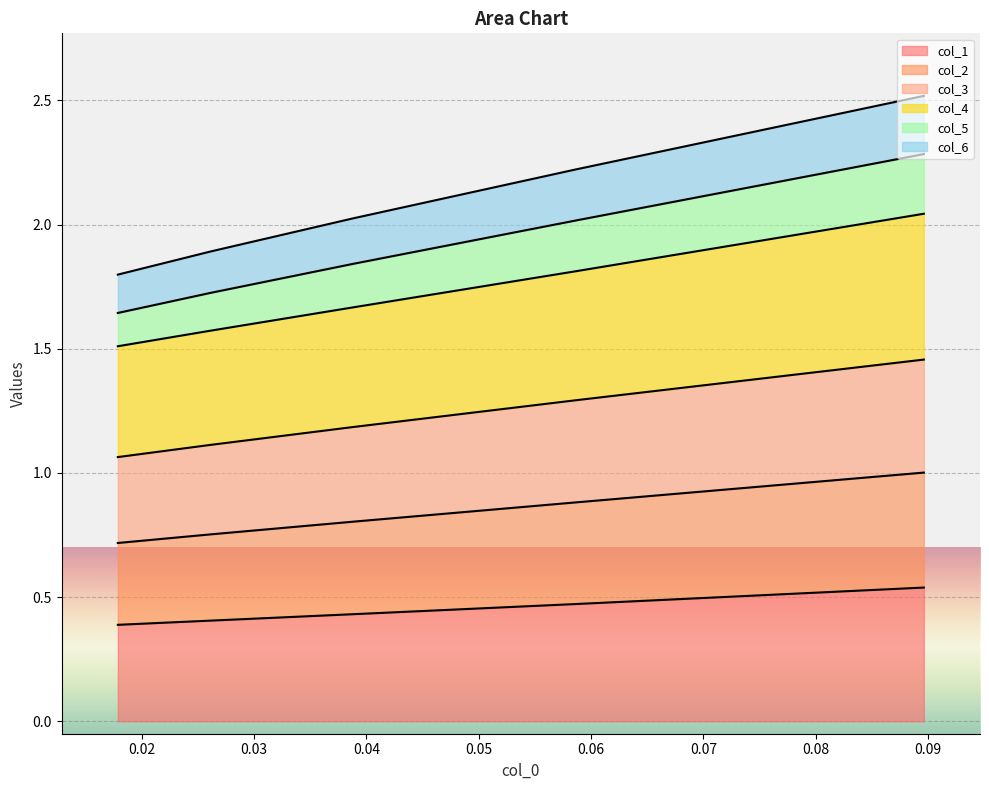

What is the approximate value of col_5 at 0.05859636335532326?

2.0